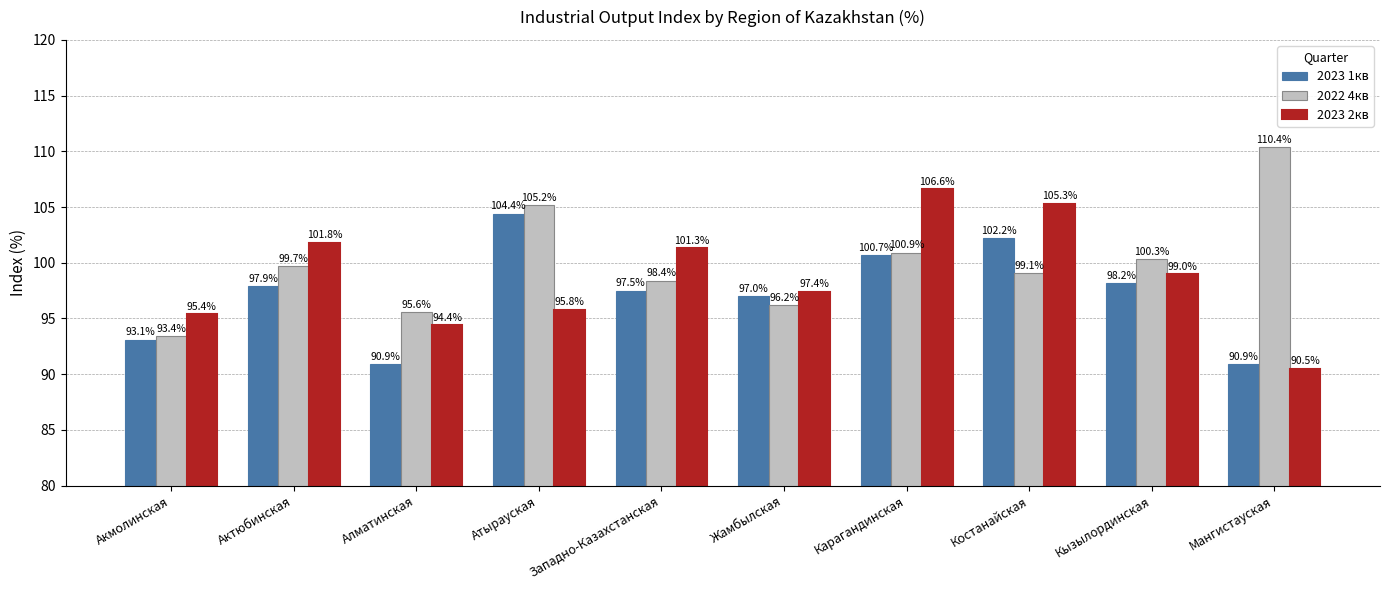

What is the difference between the maximum and minimum values in the 2023 1кв series?

13.5